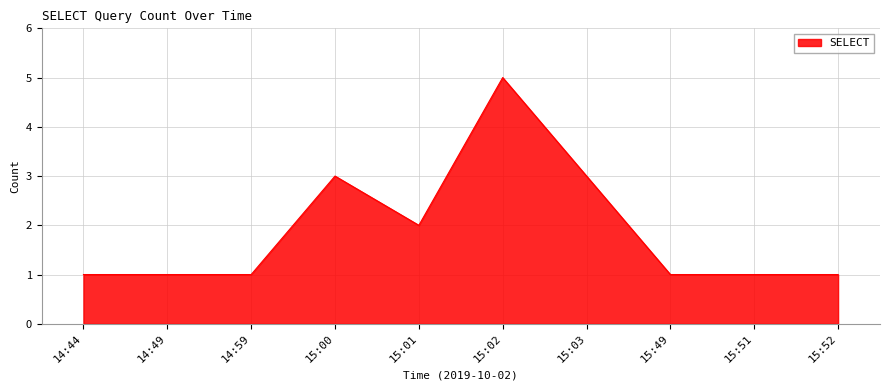

The chart shows a value of 3 at 15:03. True or false?

True